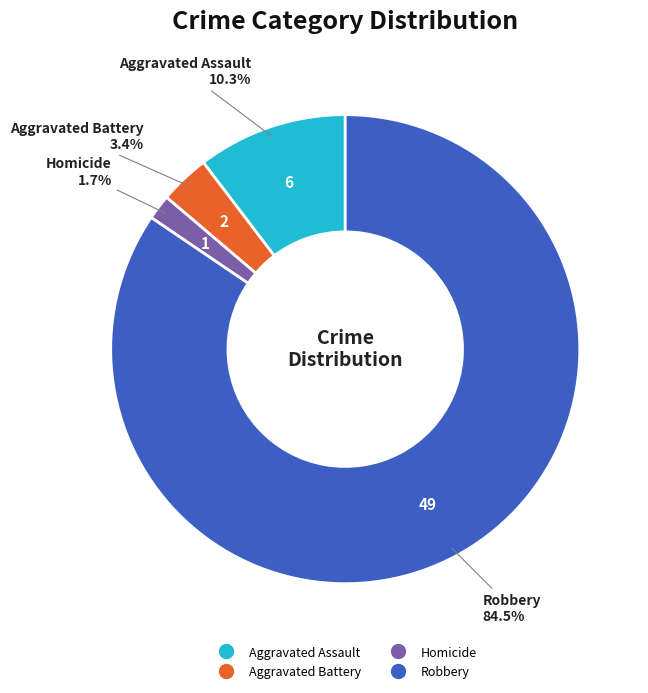

Does Robbery account for over 50% of the chart?

Yes